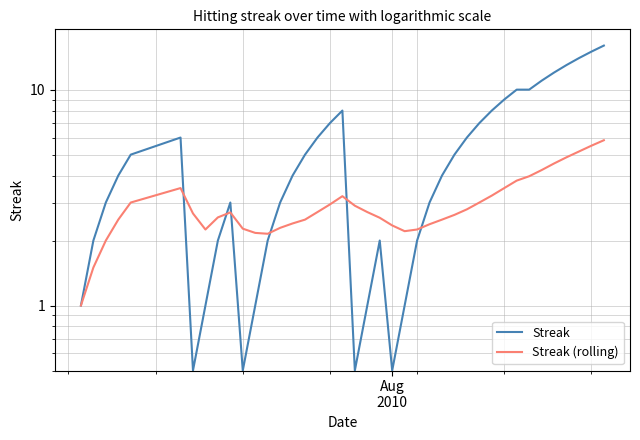

Is it true that Streak equals 0.7 at 21?

False